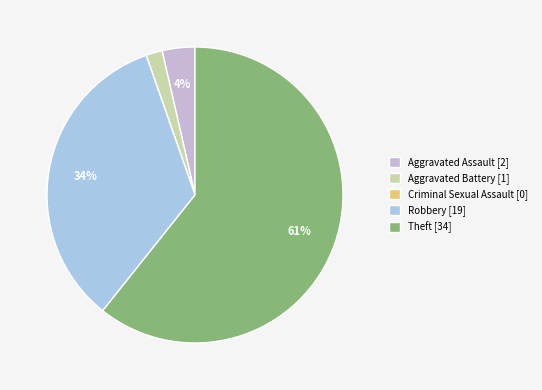

The Aggravated Battery slice represents 2% of the pie. True or false?

True